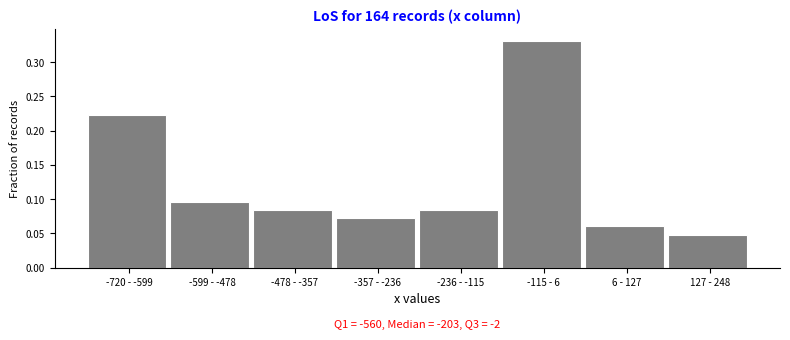

What position from the left is -115 - 6?

6